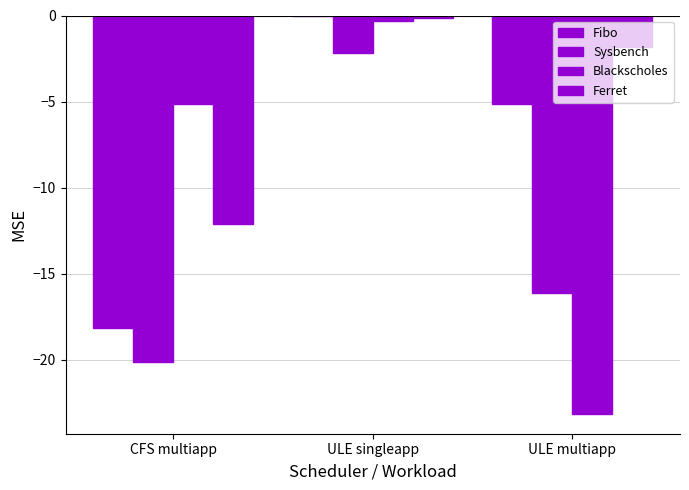

Where does the Sysbench series first go above -16?

ULE singleapp